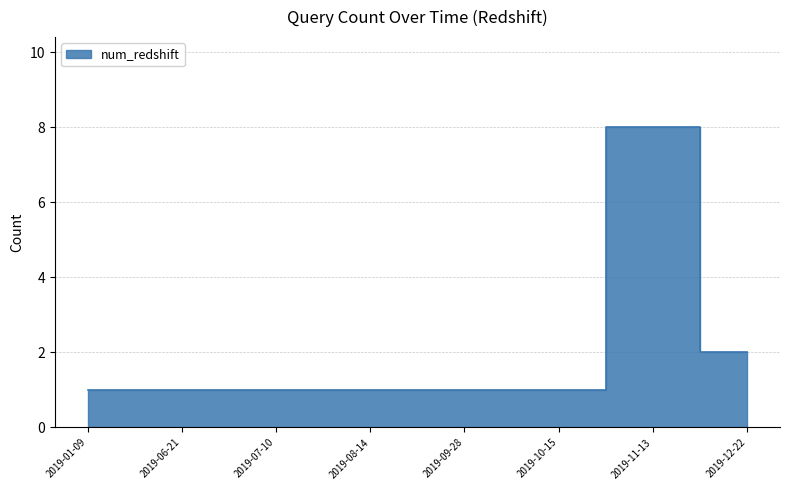

Does the chart have visible grid lines?

Yes